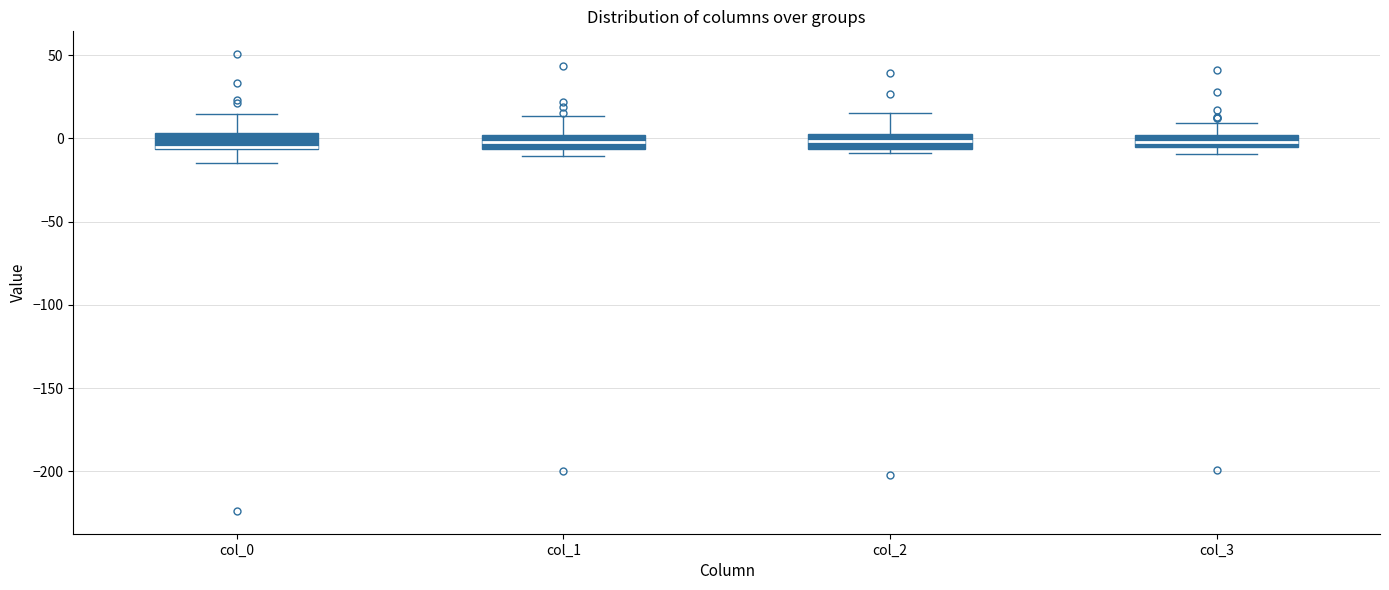

Where is the upper edge of the box for col_3 on the y-axis? The values are not printed on the chart, so give them approximately, as read against the axis.

0